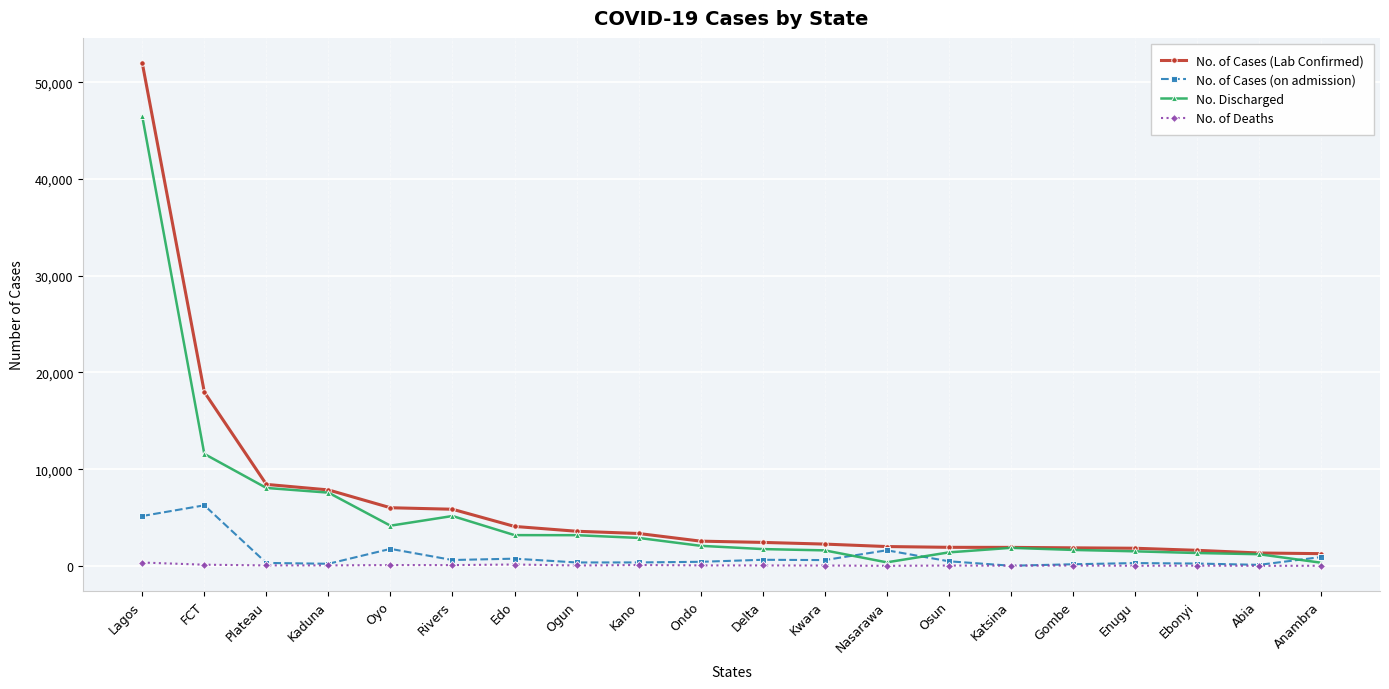

How many data points in No. of Cases (on admission) are less than 483?

10